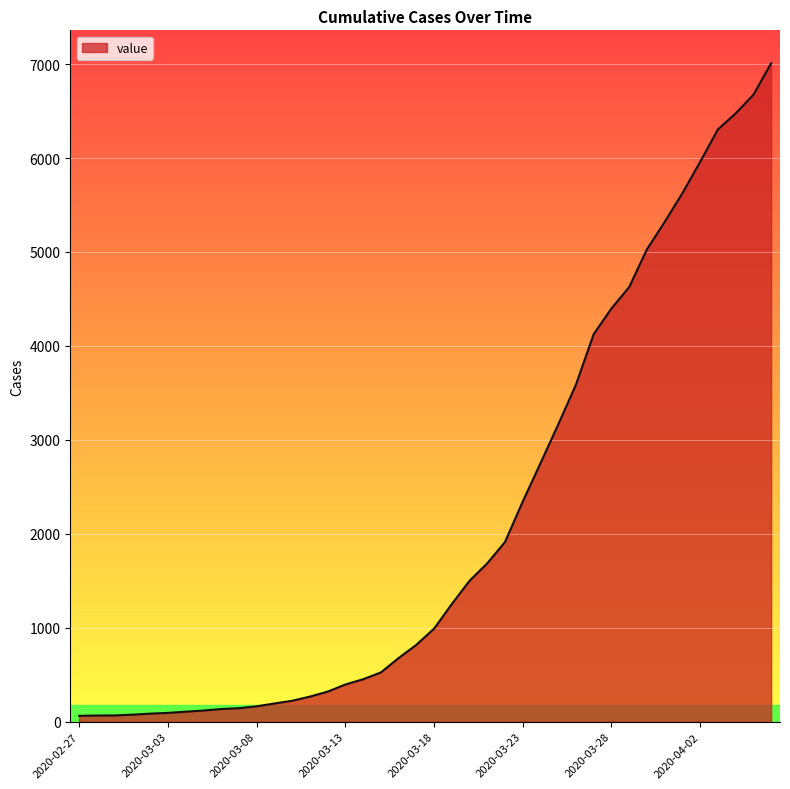

What is the maximum value shown in the chart?

7009